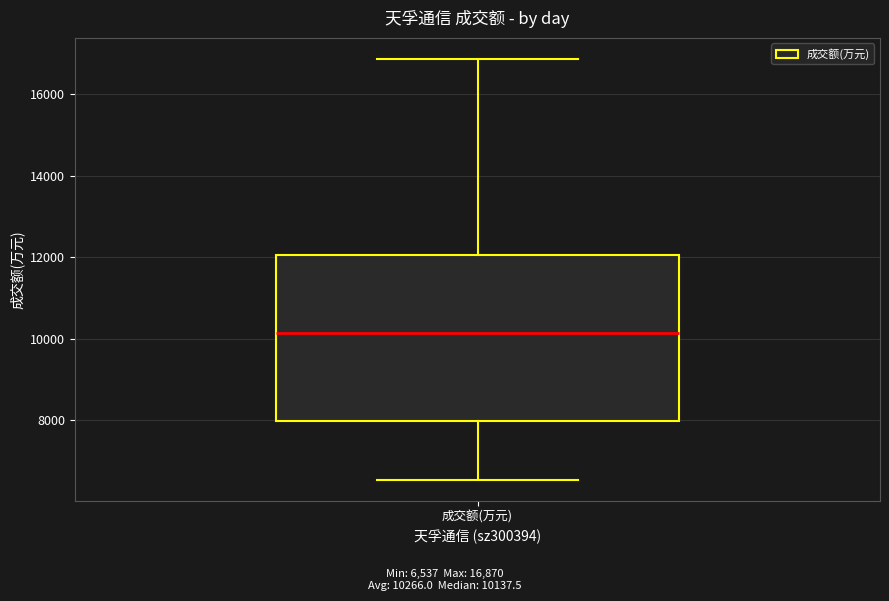

Transcribe this box plot: give where the median line is, the range the box spans, and where the two whiskers end, as read against the y-axis. The values are not printed on the chart, so give them approximately, as read against the axis.

median 10200, box 8000 to 12000, whiskers 6600 to 16800